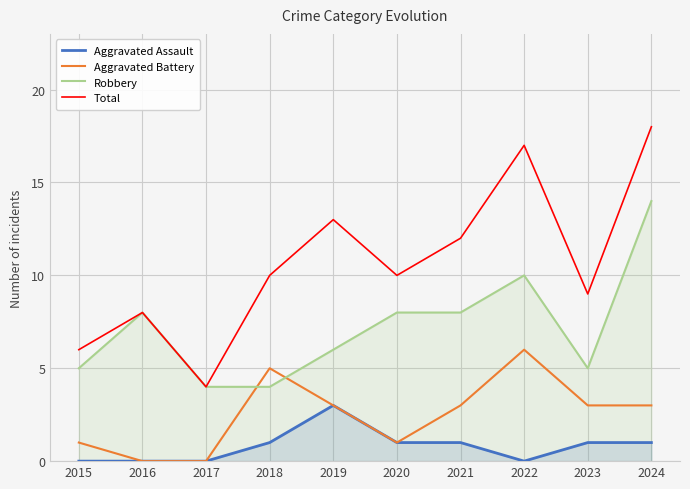

How many data points in Aggravated Battery are above 3?

2